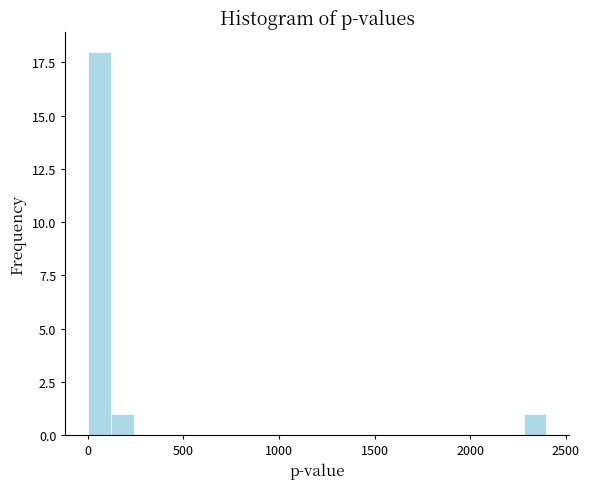

Read against the x-axis, roughly where is the centre of the tallest bar?

50